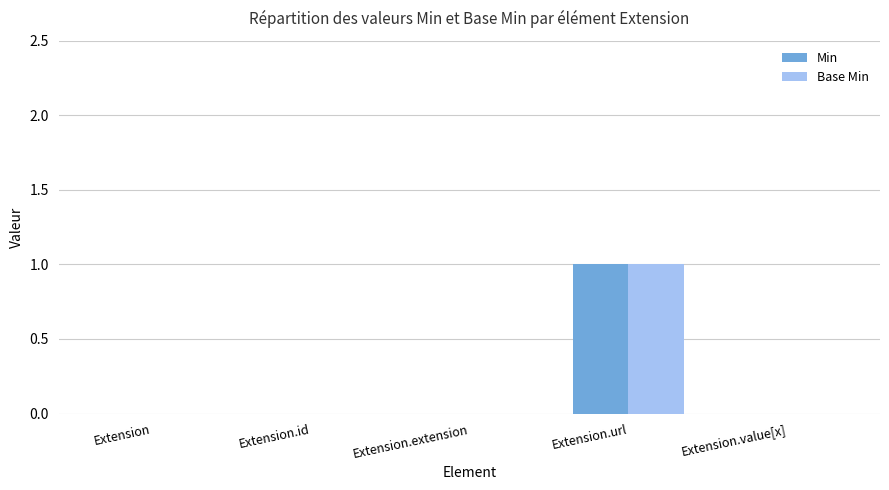

What is the greatest value displayed?

1